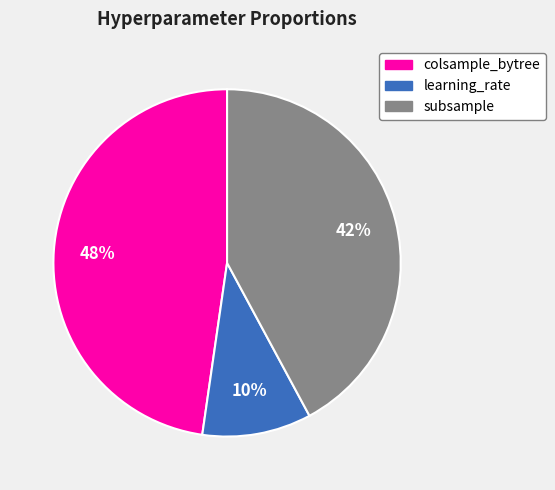

Is the sum of subsample and colsample_bytree greater than half?

Yes